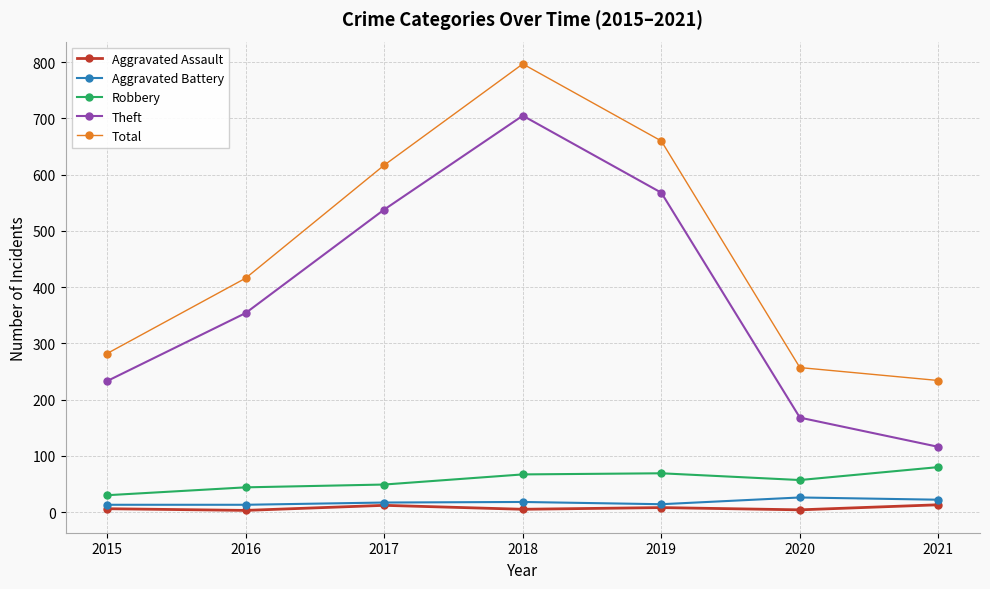

Does the chart have visible grid lines?

Yes